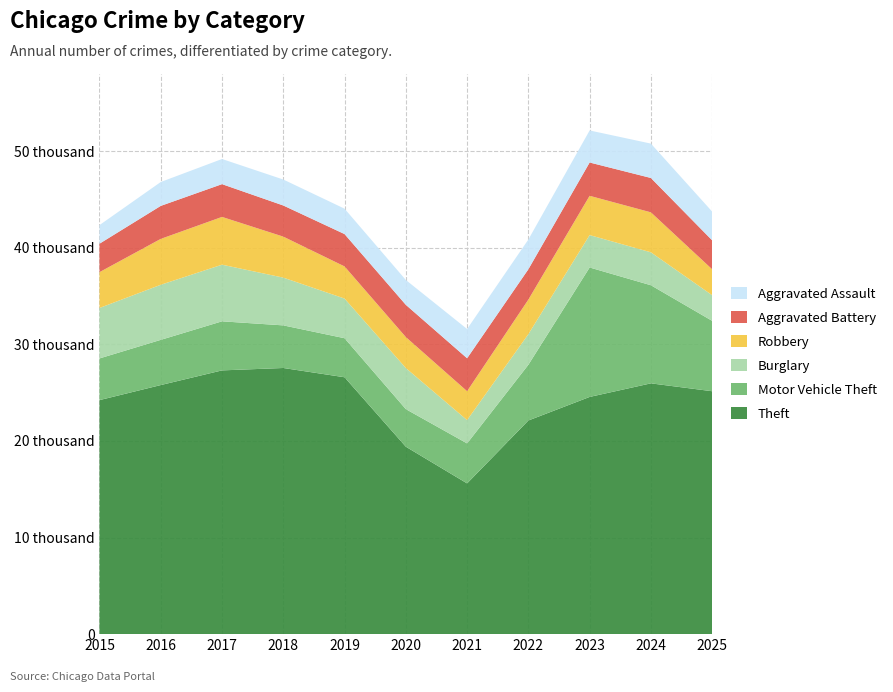

Reading left to right, transcribe all the data shown in this chart.

Theft: 2015=24232	2016=25791	2017=27310	2018=27559	2019=26599	2020=19409	2021=15608	2022=22122	2023=24561	2024=25968	2025=25152
Motor Vehicle Theft: 2015=4317	2016=4681	2017=5081	2018=4412	2019=4043	2020=3890	2021=4141	2022=5770	2023=13405	2024=10159	2025=7287
Burglary: 2015=5223	2016=5703	2017=5864	2018=4944	2019=4106	2020=4255	2021=2411	2022=3170	2023=3354	2024=3409	2025=2656
Robbery: 2015=3710	2016=4752	2017=4947	2018=4246	2019=3328	2020=3207	2021=2996	2022=3578	2023=4068	2024=4139	2025=2682
Aggravated Battery: 2015=2946	2016=3417	2017=3393	2018=3224	2019=3349	2020=3338	2021=3410	2022=3142	2023=3448	2024=3559	2025=3000
Aggravated Assault: 2015=1926	2016=2472	2017=2604	2018=2689	2019=2630	2020=2574	2021=3029	2022=3079	2023=3319	2024=3559	2025=2974